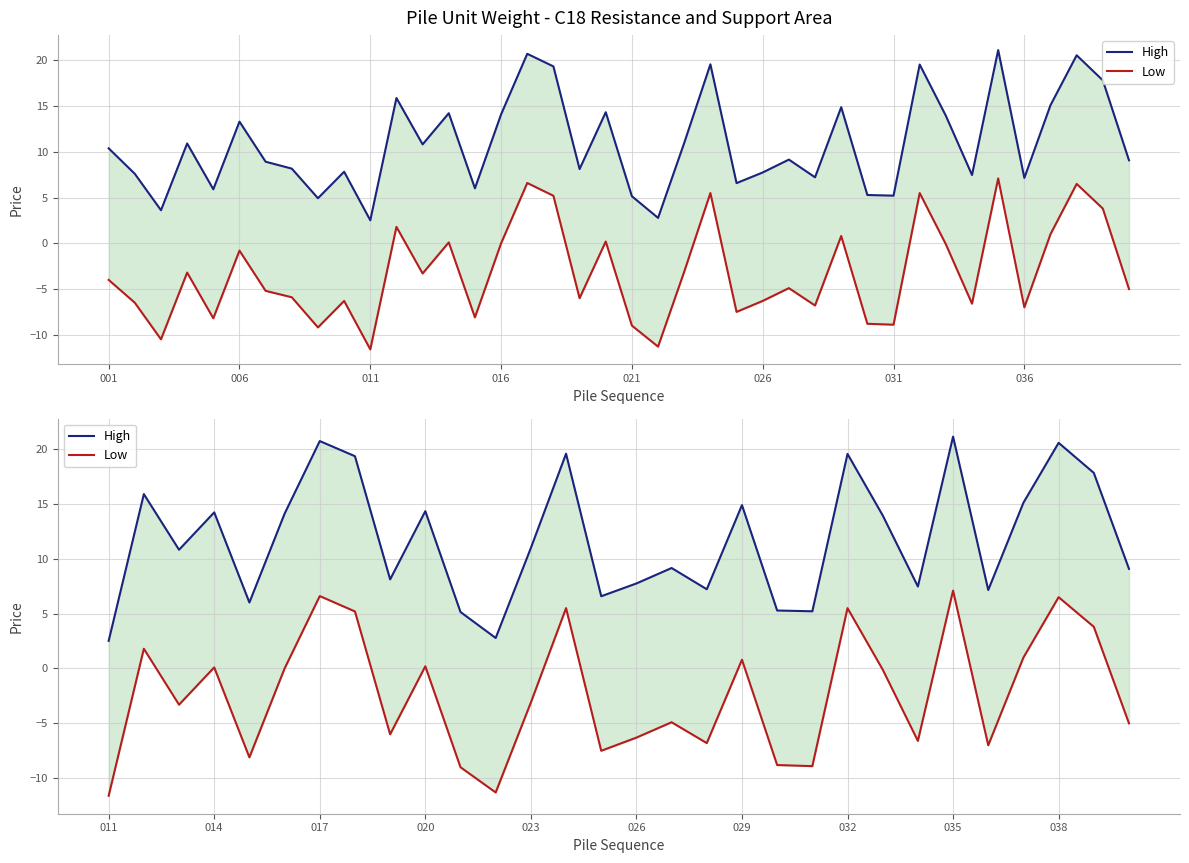

True or false: Low has more than 2 interior local peaks.

True